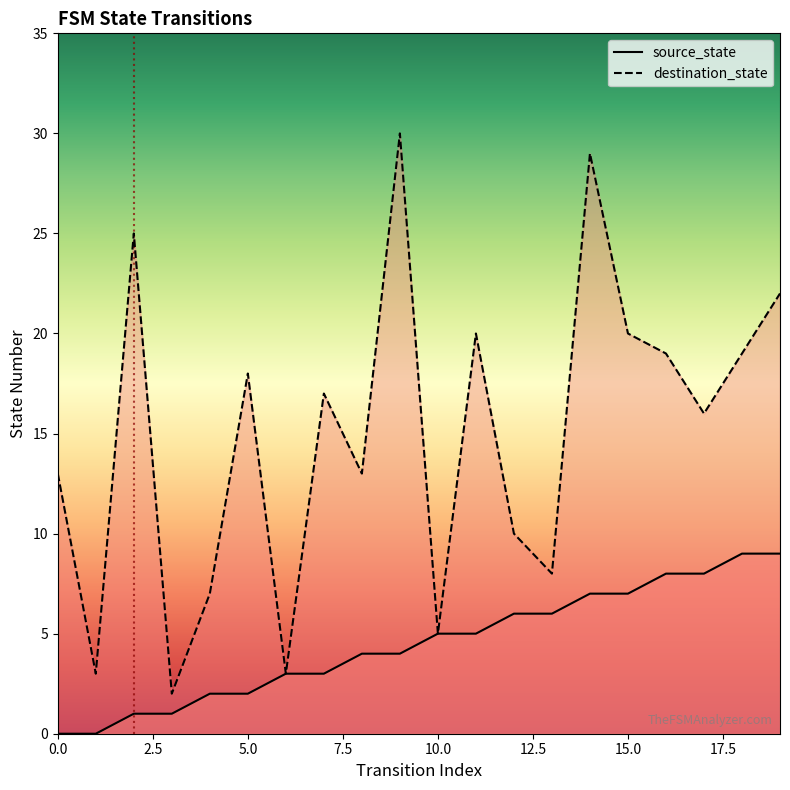

Where is destination_state nearest to the value 16?

17